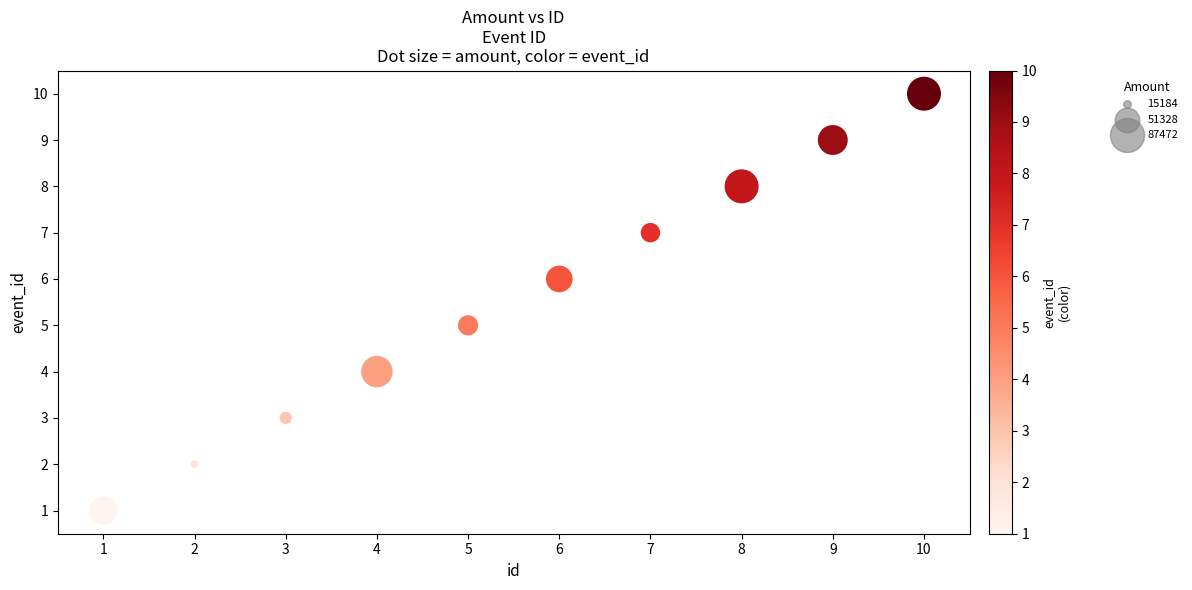

What is the average Y value?

6